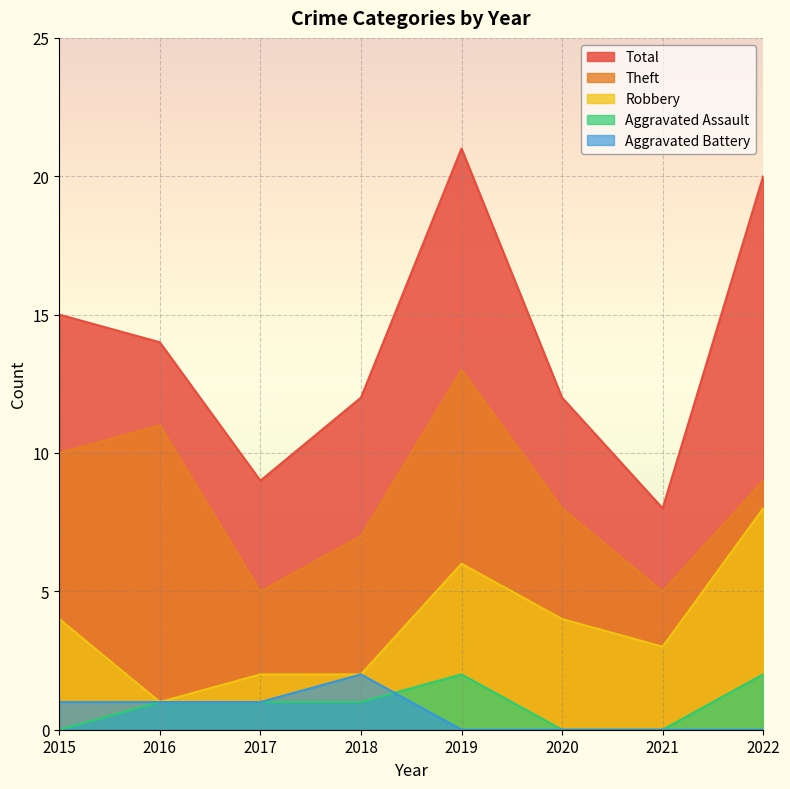

How many categories are shown in the chart?

8